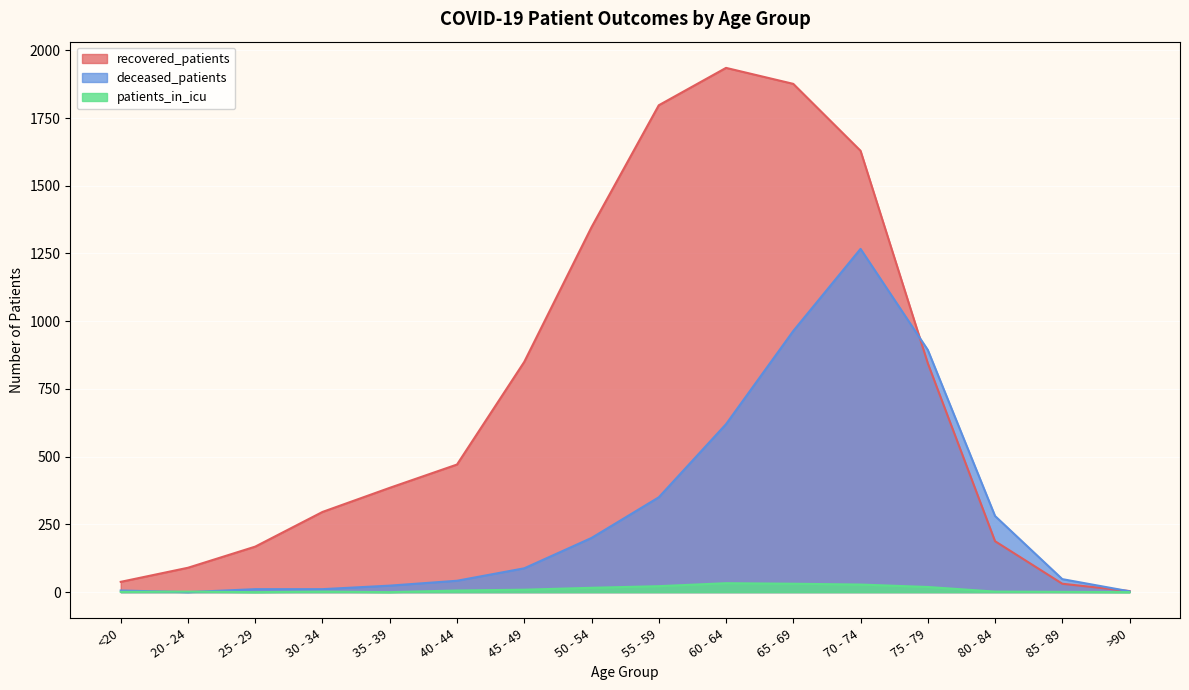

What is the difference between the second highest and minimum values in the recovered_patients series?

1872